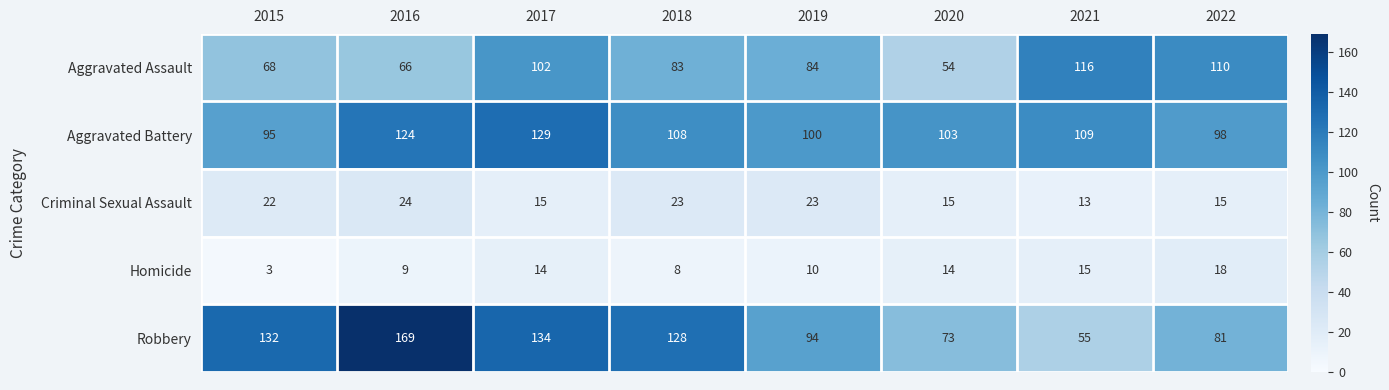

What is the difference between the maximum and minimum values in the Robbery series?

114